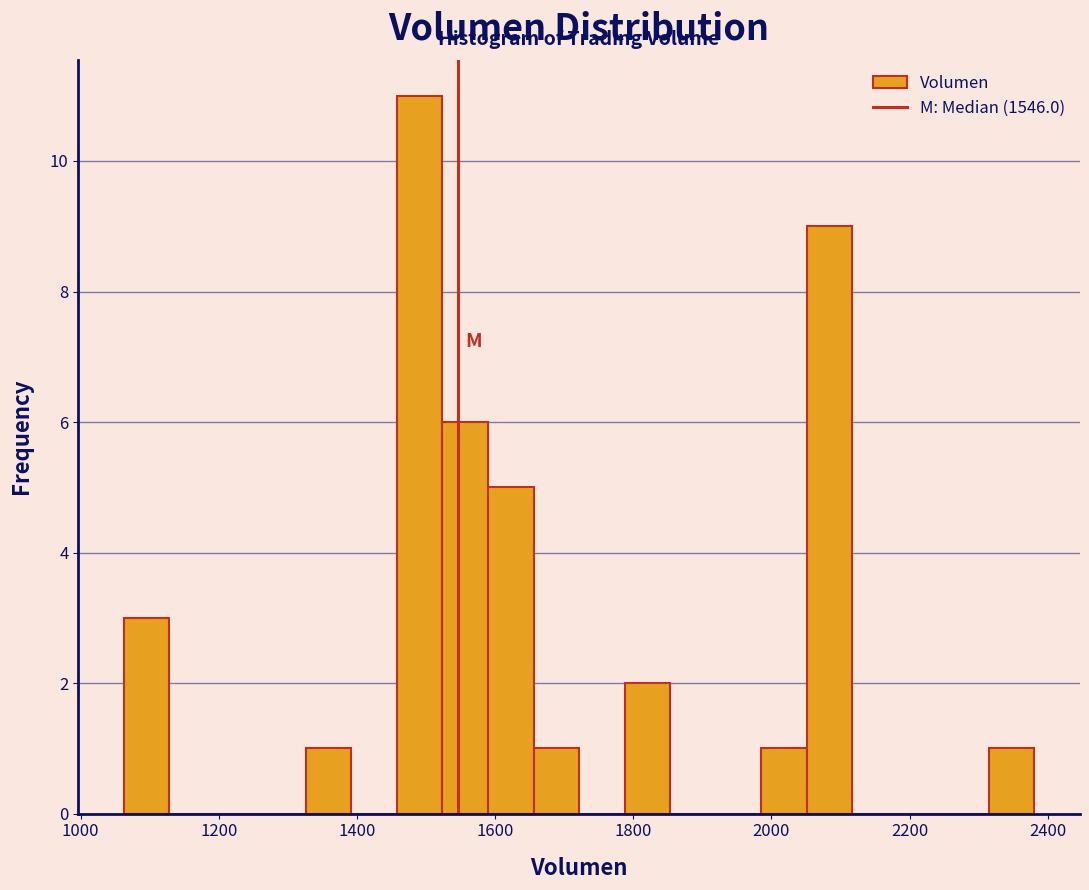

Around what value on the x-axis is the tallest bar? Give the approximate position of its centre, as read against the axis.

1500